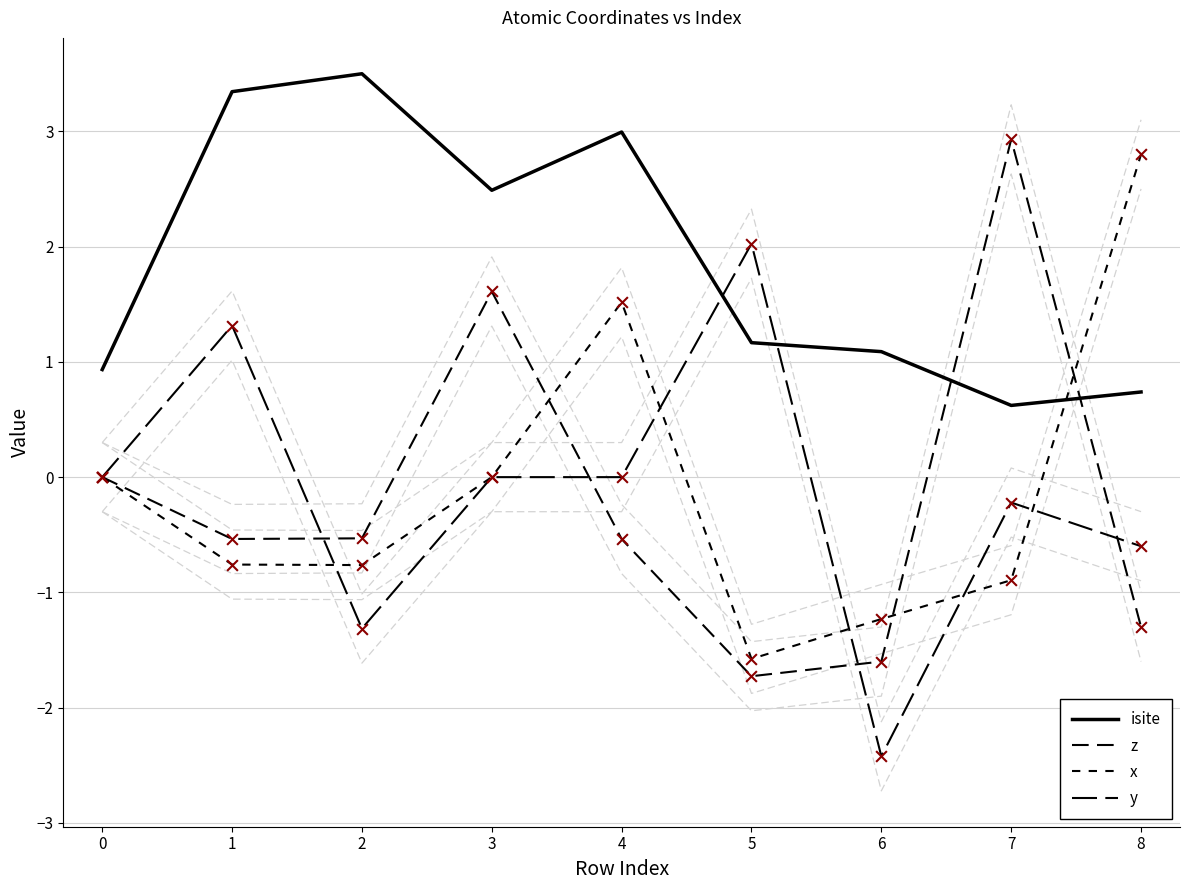

Which series has the largest Y range (max minus min)?

z